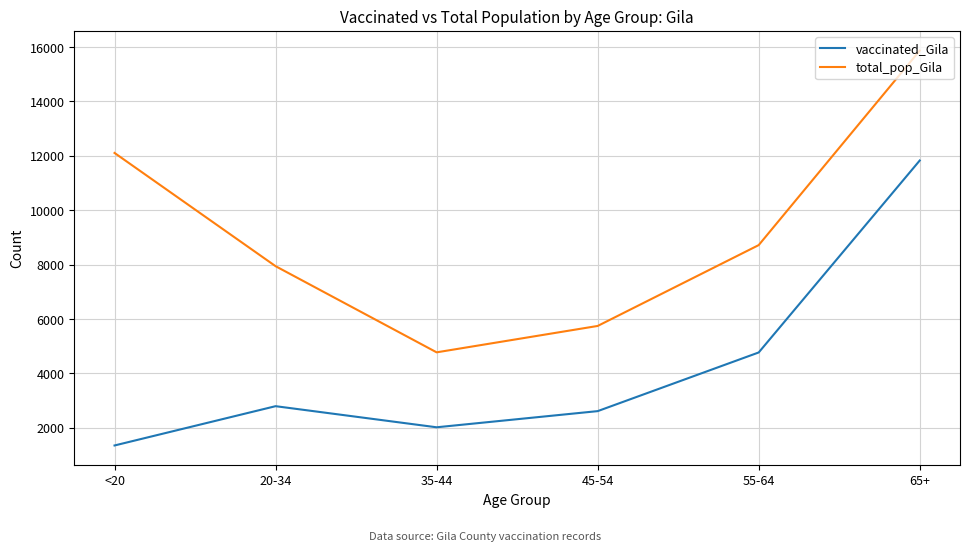

How many interior local valleys does the total_pop_Gila series have?

1